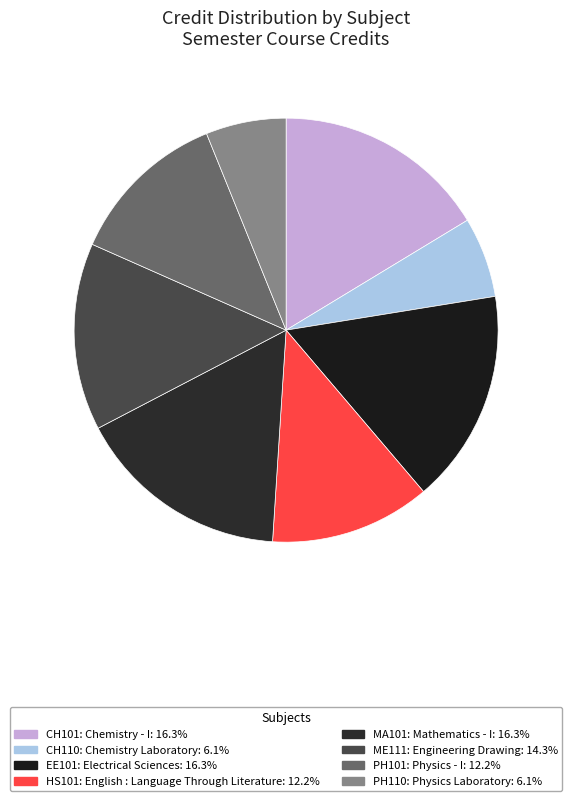

True or false: HS101: English : Language Through Literature accounts for 4% of the total.

False